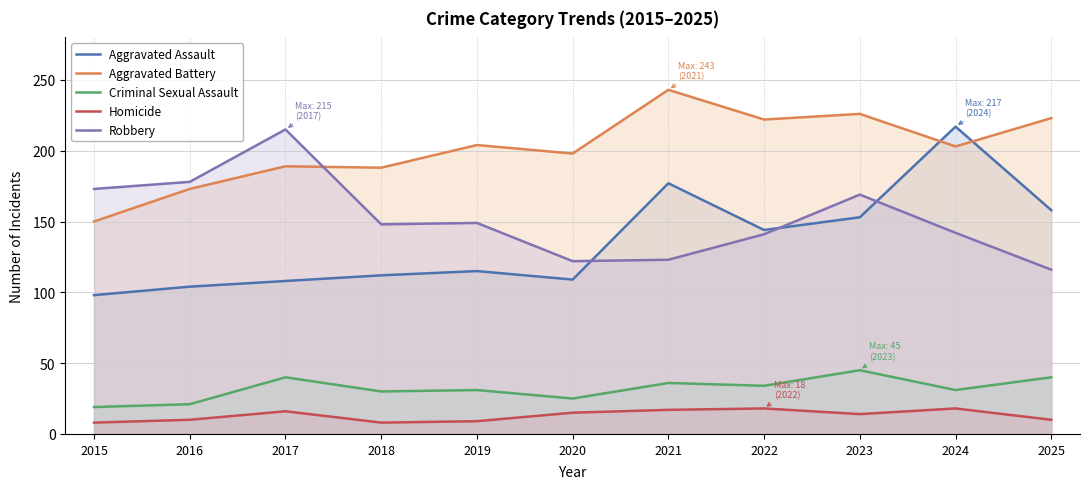

True or false: Aggravated Assault and Homicide cross at least once.

False